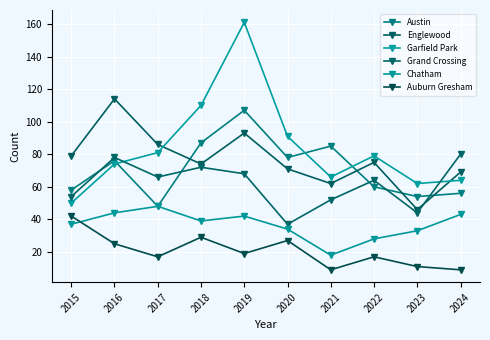

True or false: Grand Crossing and Auburn Gresham intersect in this chart.

False